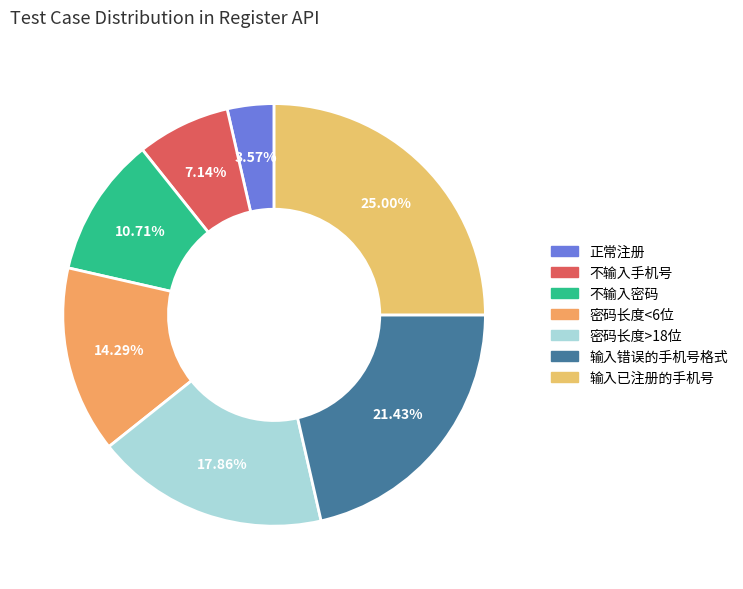

Rank the categories by value from highest to lowest.

输入已注册的手机号, 输入错误的手机号格式, 密码长度>18位, 密码长度<6位, 不输入密码, 不输入手机号, 正常注册